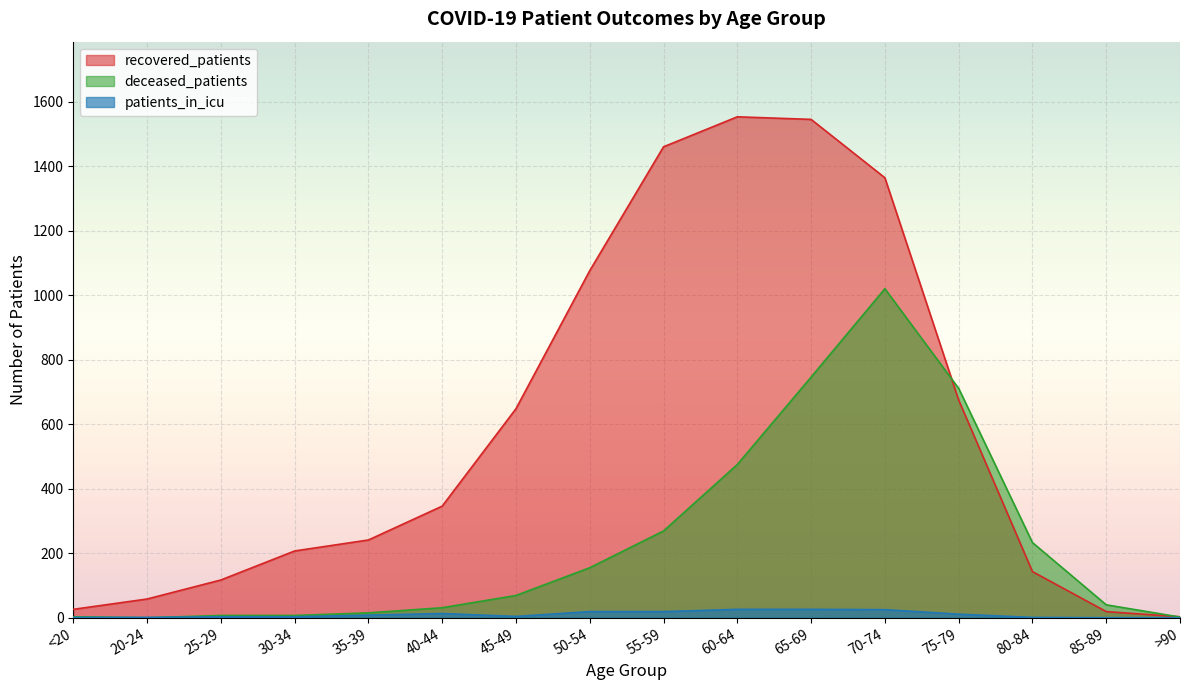

List the series in order of their peak value, lowest first.

patients_in_icu, deceased_patients, recovered_patients